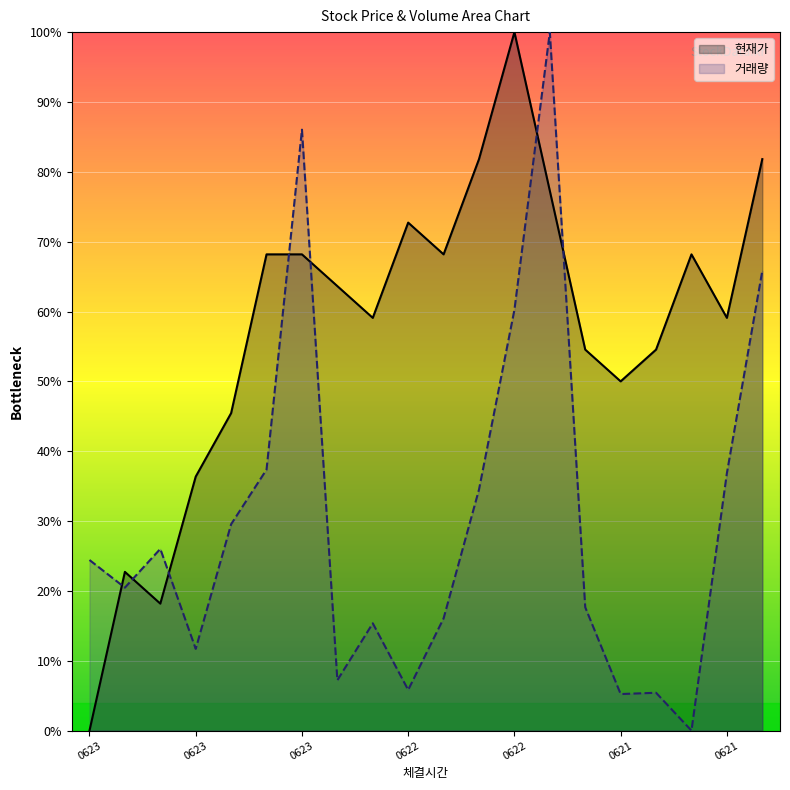

How many lines are shown in the chart?

2